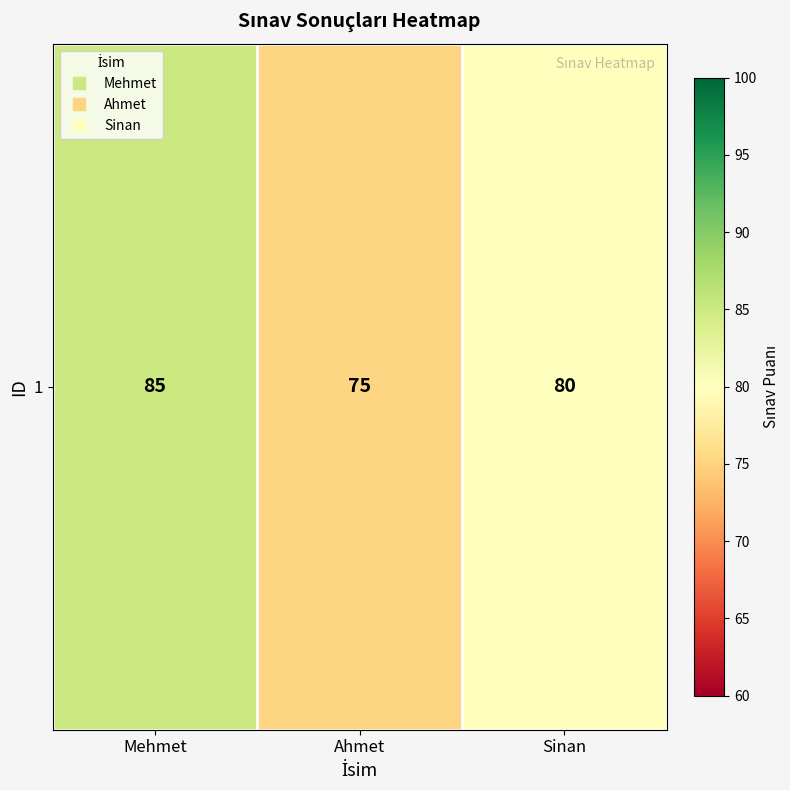

What is the difference between the values at Sinan and Ahmet?

5